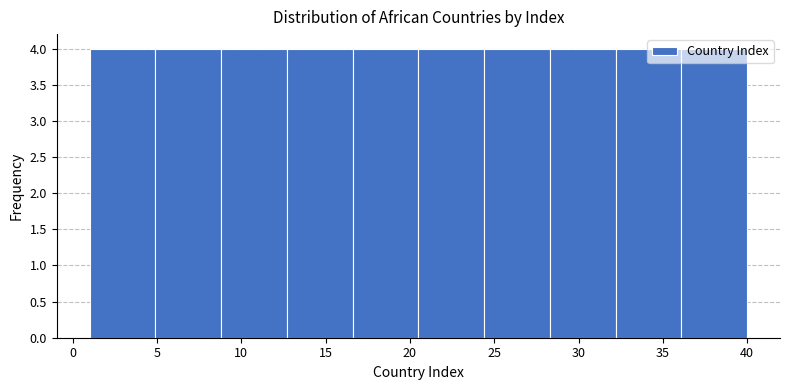

Reading left to right, list every bar in this chart as the range it spans on the x-axis followed by its height. Neither the bar edges nor the heights are printed on the chart, so give them approximately, as read against the axes.

1.0 to 4.9: 4
4.9 to 8.8: 4
8.8 to 12.7: 4
12.7 to 16.6: 4
16.6 to 20.5: 4
20.5 to 24.4: 4
24.4 to 28.3: 4
28.3 to 32.2: 4
32.2 to 36.1: 4
36.1 to 40.0: 4